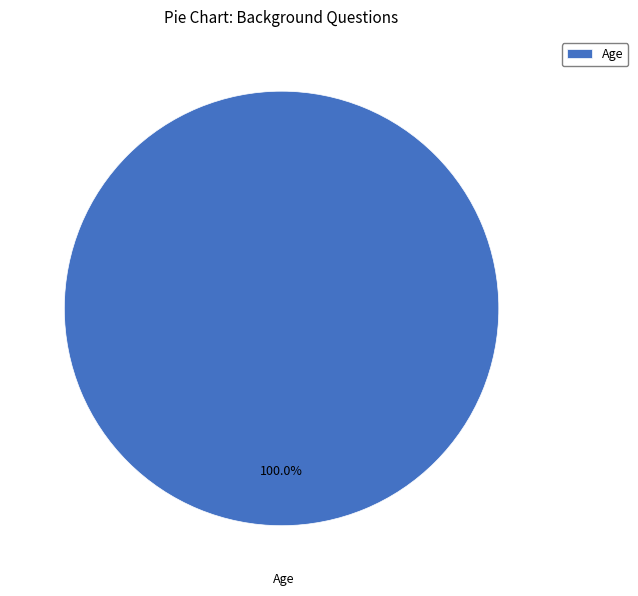

Rank the categories by value from highest to lowest.

Age